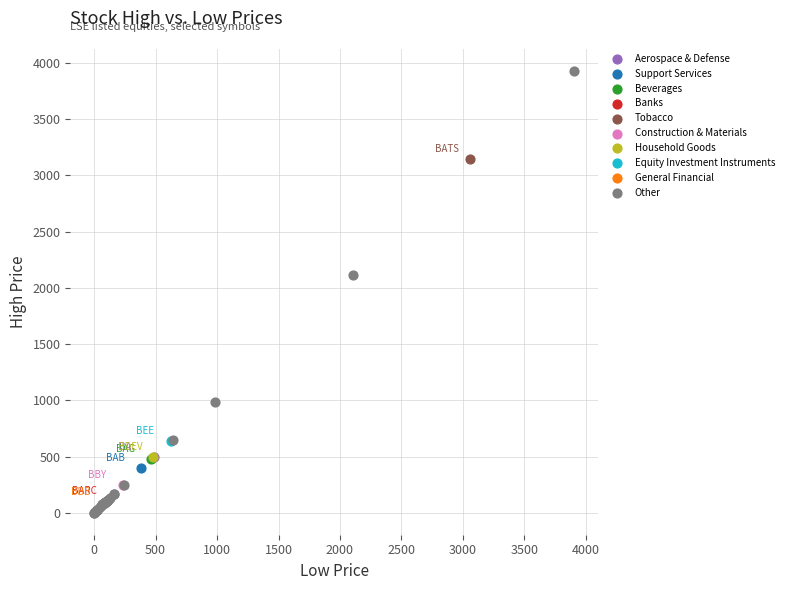

What are all the series names shown in the legend?

Aerospace & Defense, Support Services, Beverages, Banks, Tobacco, Construction & Materials, Household Goods, Equity Investment Instruments, General Financial, Other